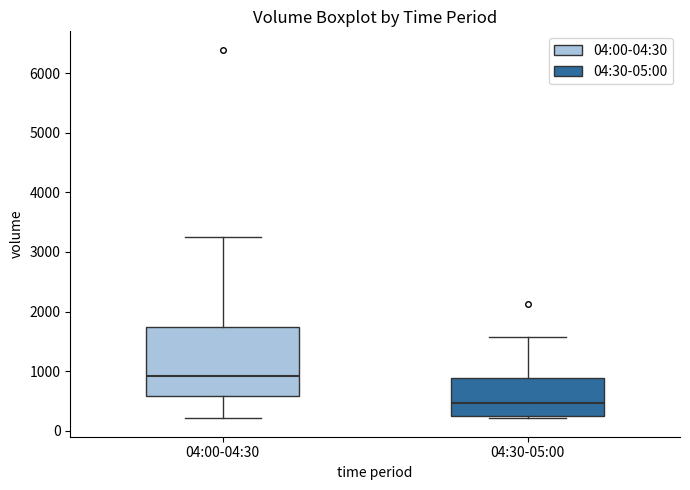

Reading left to right, read every box against the y-axis: the position of its median line, the range the box covers, and the ends of its whiskers. The values are not printed on the chart, so give them approximately, as read against the axis.

04:00-04:30: median 900, box 600 to 1700, whiskers 200 to 3300
04:30-05:00: median 500, box 200 to 900, whiskers 200 (just below the box's lower edge) to 1600